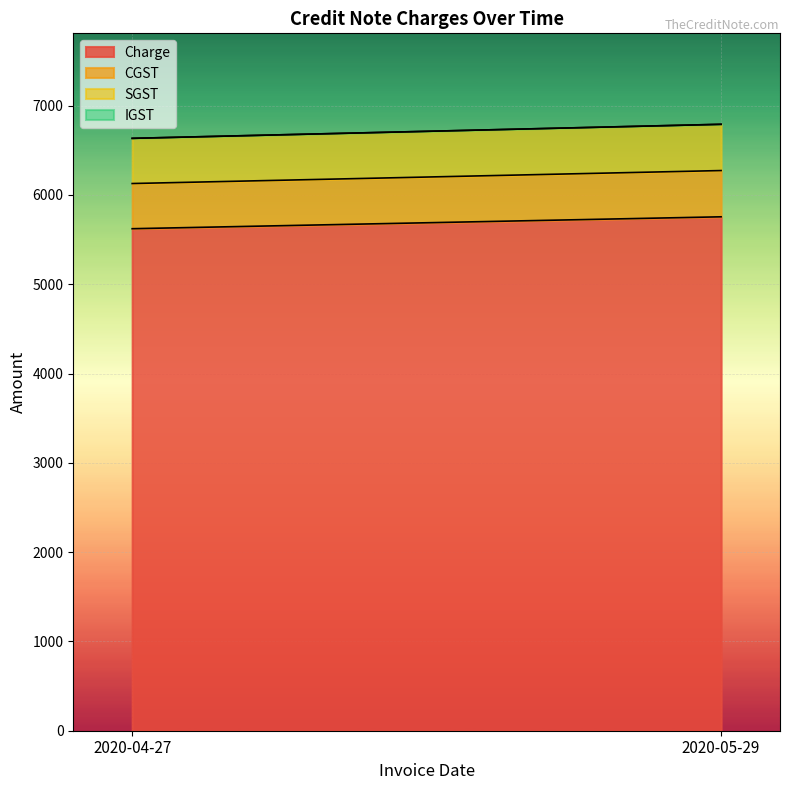

What is the total value across all series at 2020-05-29?

6791.6